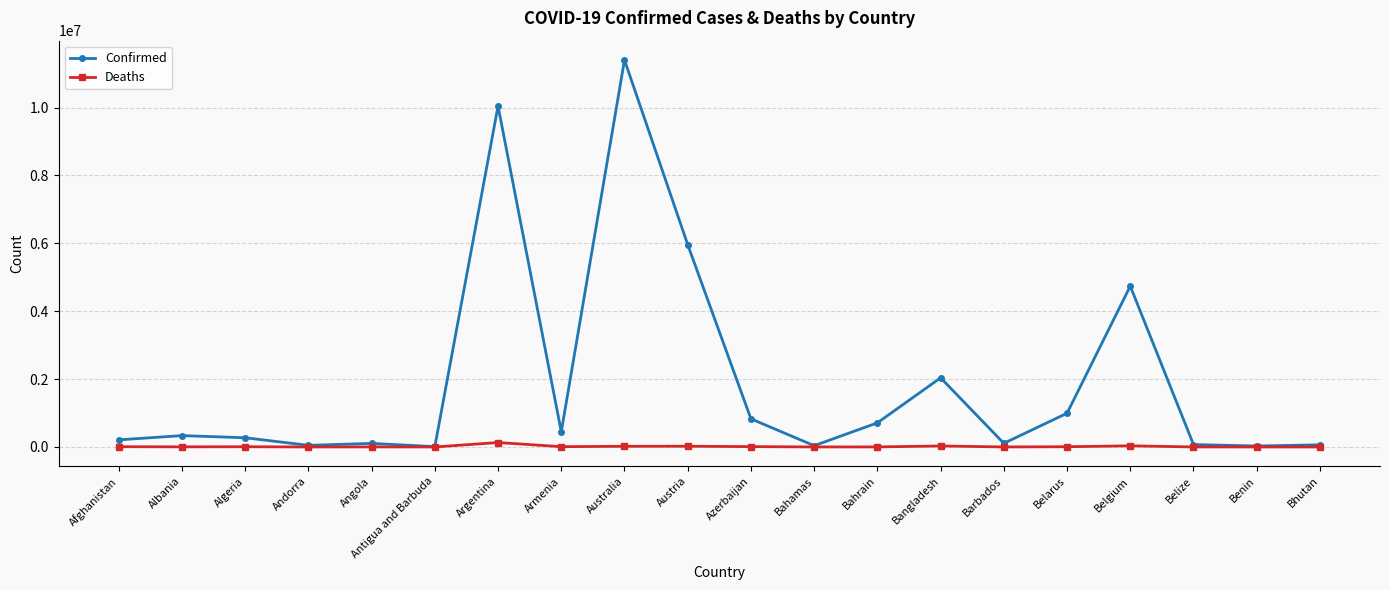

What is the label of the 6th point from the right?

Barbados